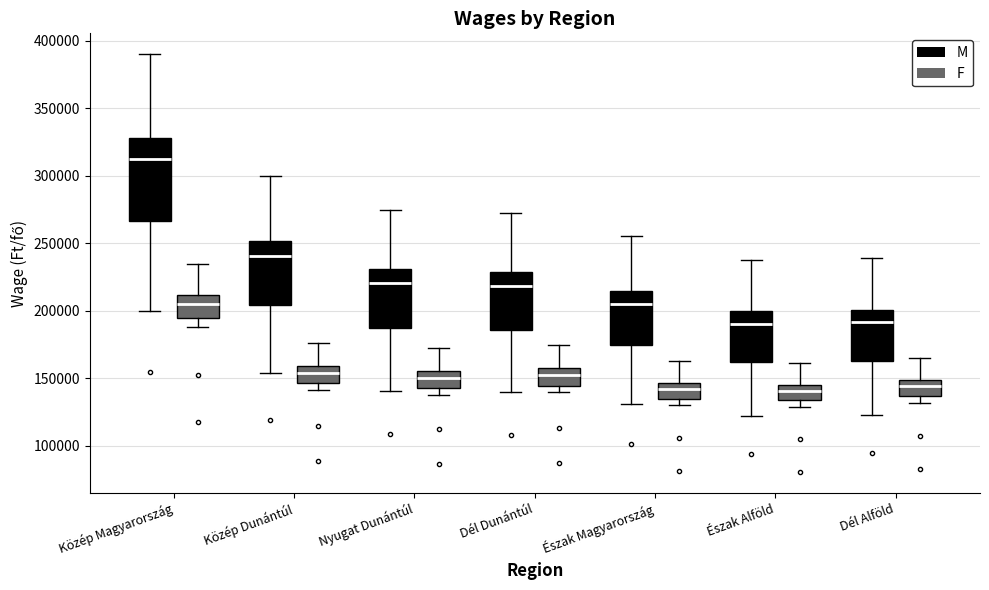

Comparing the boxes themselves (not the whiskers), which one is the tallest?

Közép Magyarország (M)